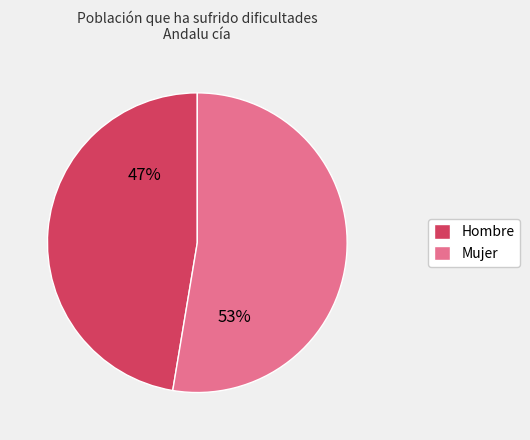

What percentage is the Hombre slice, to the nearest percent?

47%